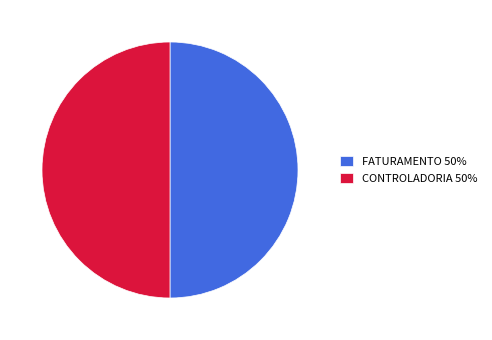

How many segments does this pie chart have?

2